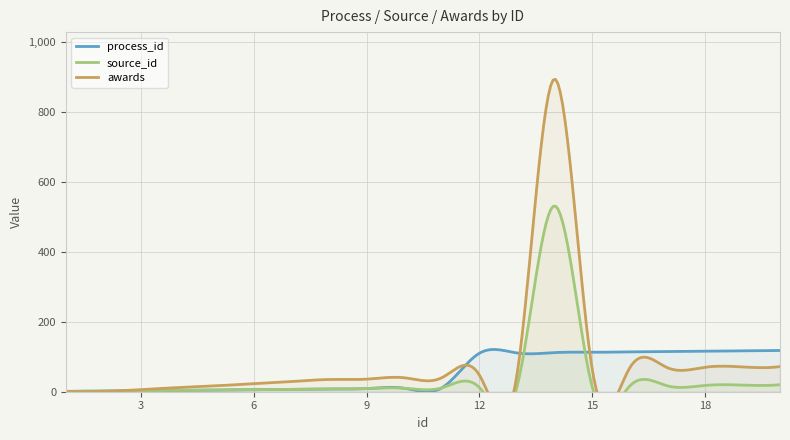

What is the highest value of the process_id series?

120.9